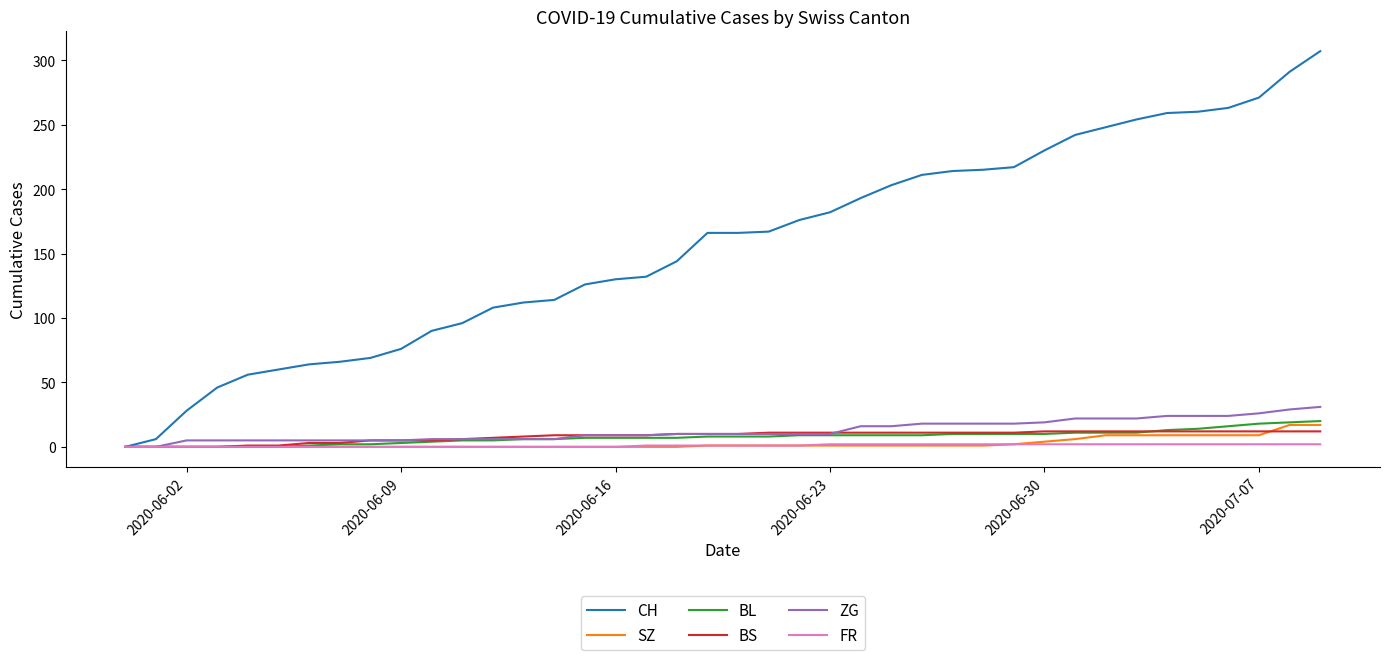

What is the highest value of the CH series?

307